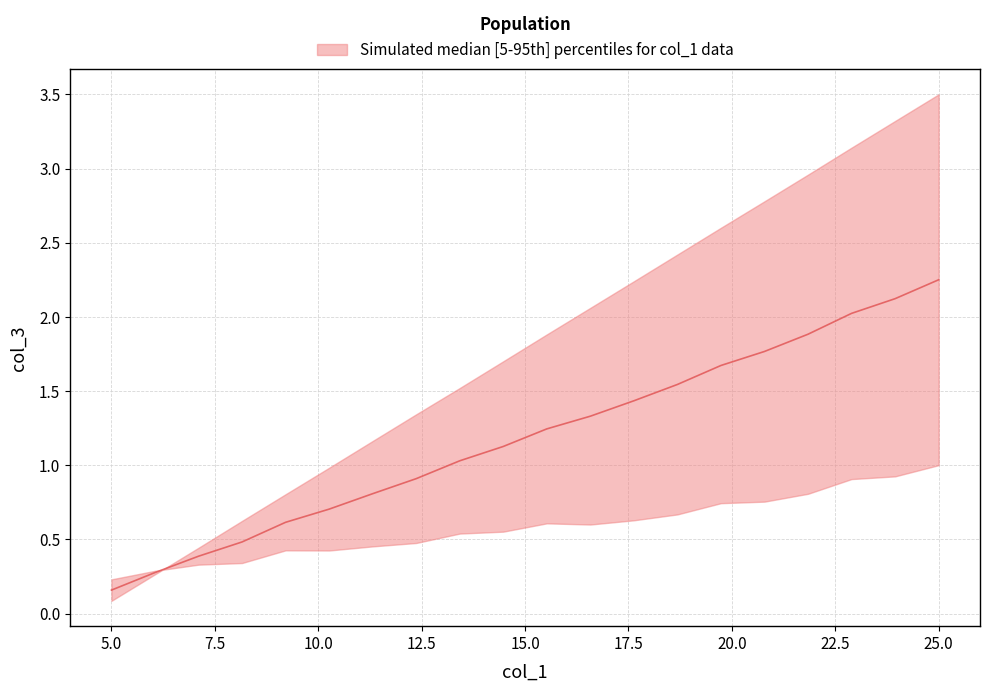

Which has a higher value, 10.0 or 2.5?

10.0